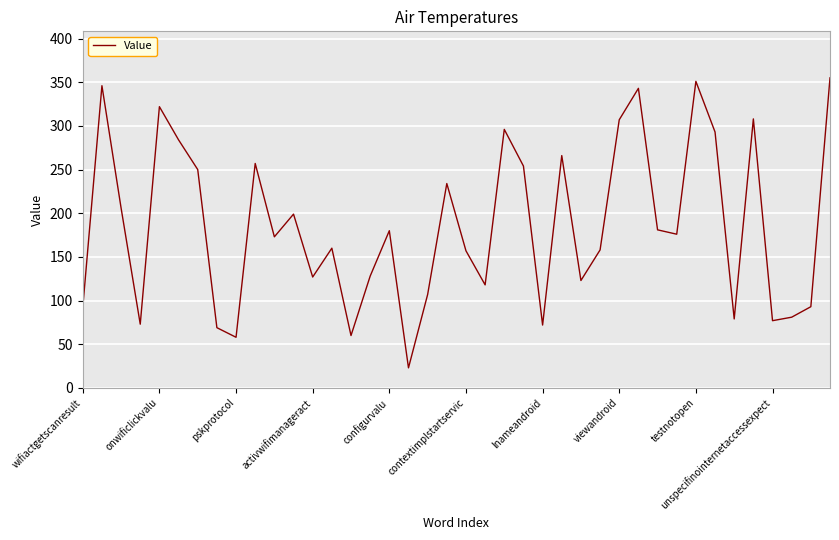

What is the maximum value shown in the chart?

355